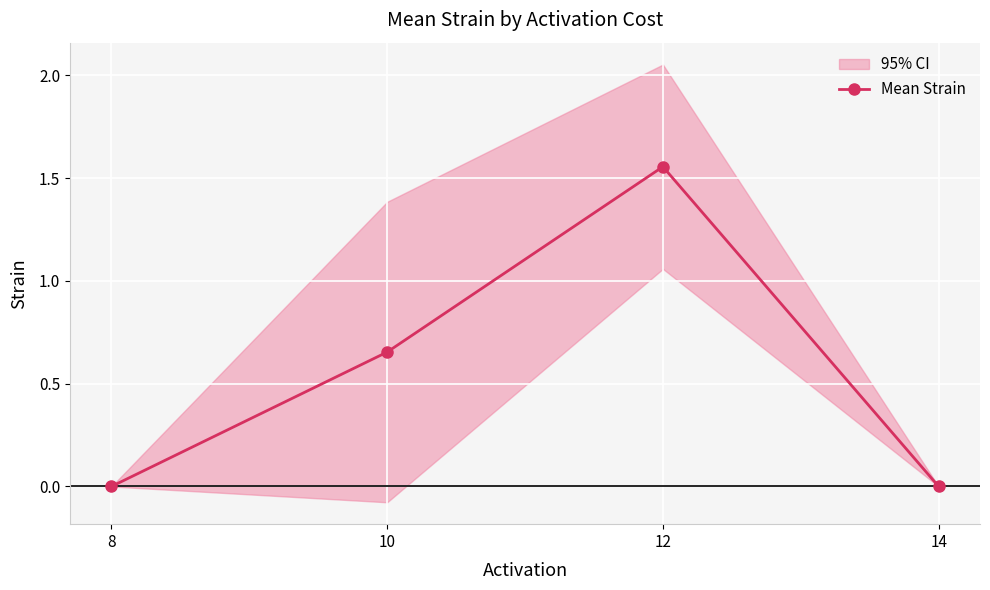

True or false: the data shows 0.0 at 14.

True